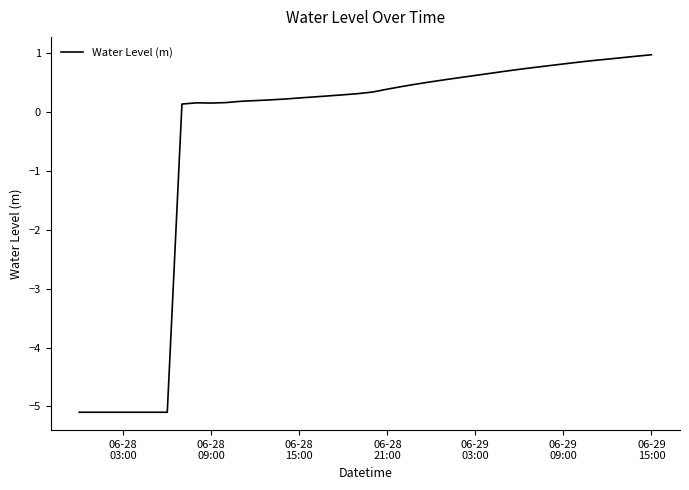

How many series are shown in this chart?

1